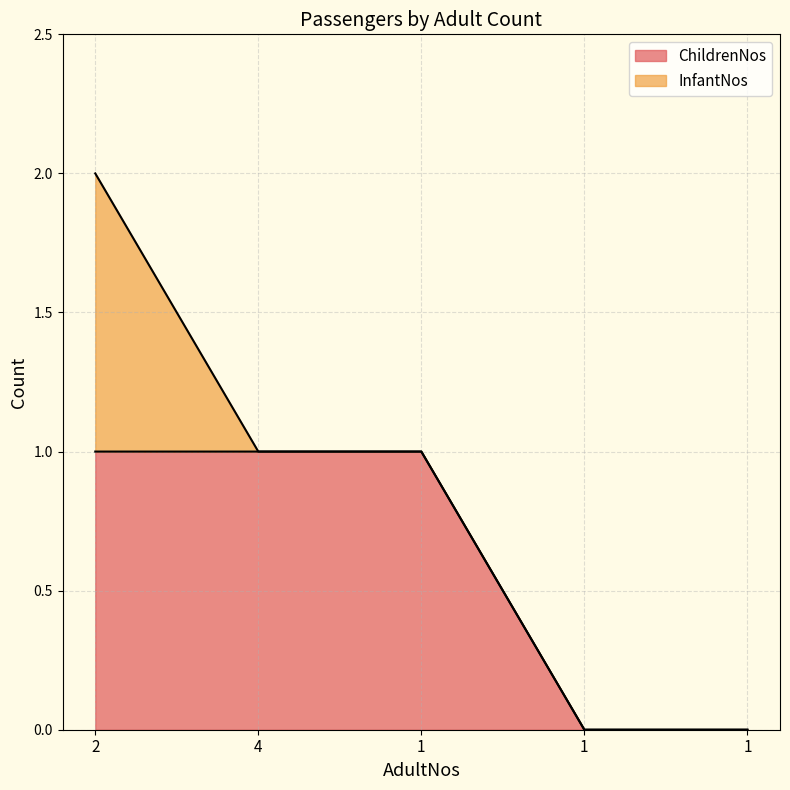

Rank the categories by value from lowest to highest.

1, 1, 2, 4, 1